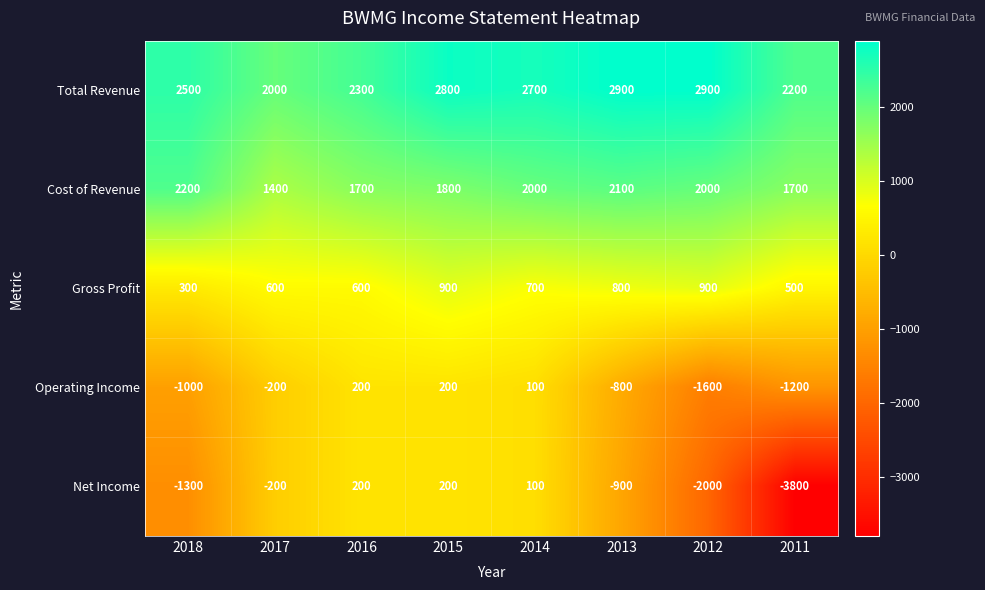

Is the value of Operating Income at 2012 greater than the value of Gross Profit at 2013?

No